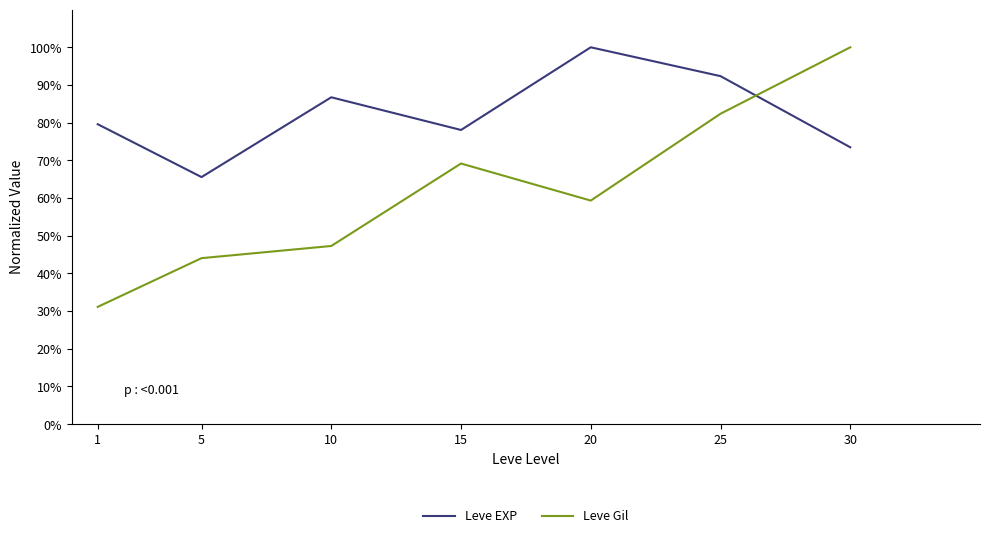

Is it true that Leve EXP equals 119.4 at 10?

False